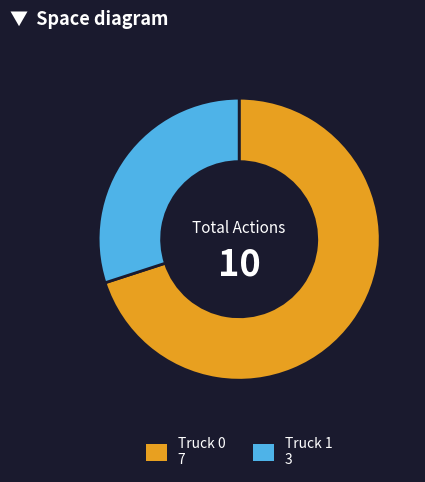

Is it true that Truck 1 is 30% of the pie?

True